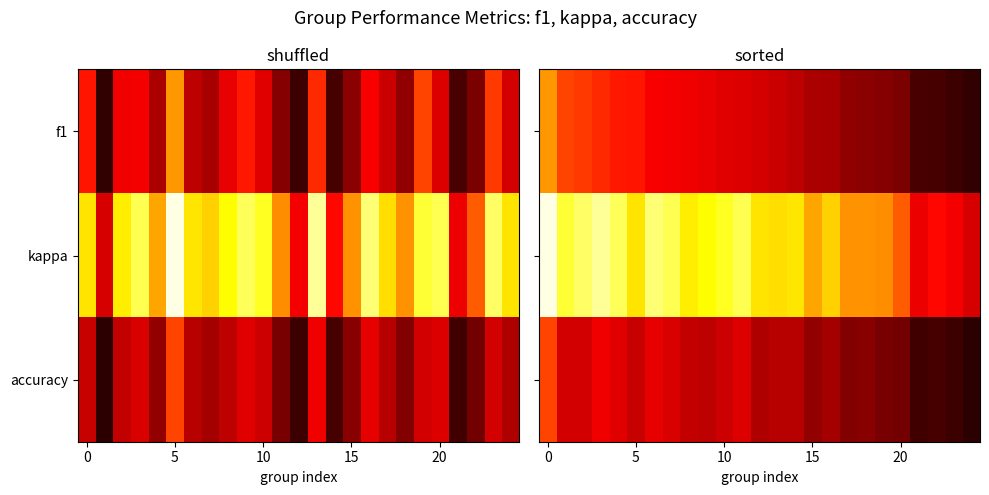

At how many categories does at least one series exceed 0?

25